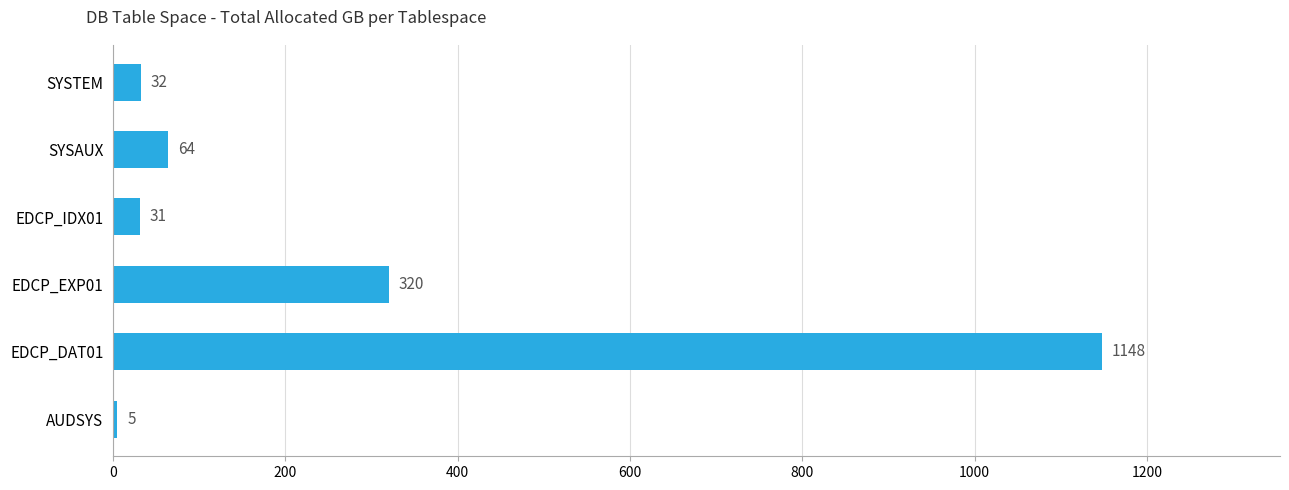

Is it true that the value at SYSAUX is 64?

True